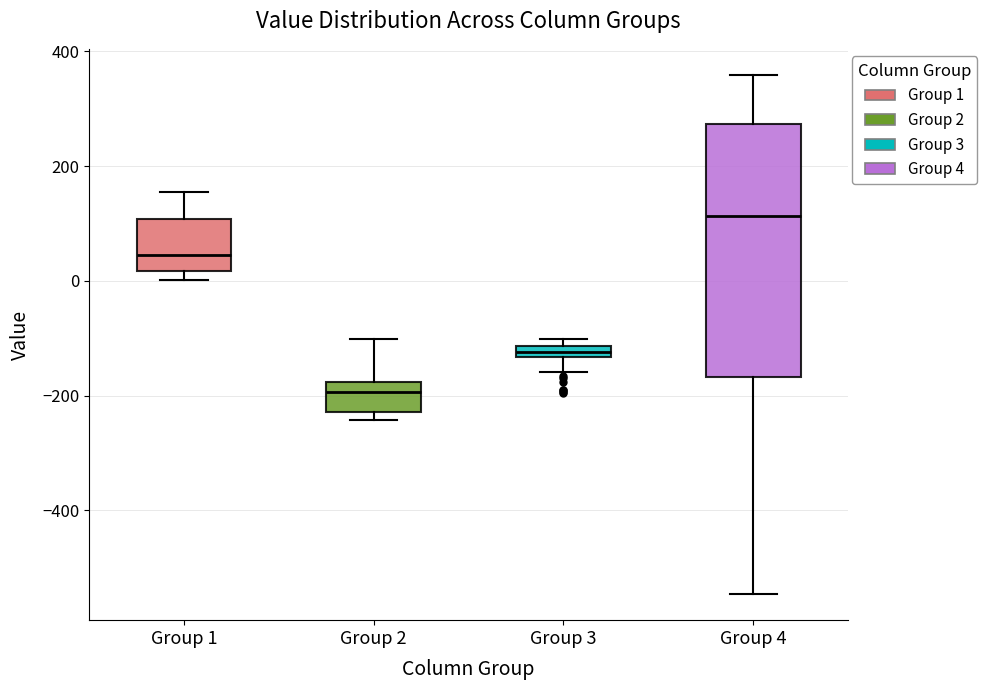

Which box is the tallest, from its lower edge to its upper edge?

Group 4